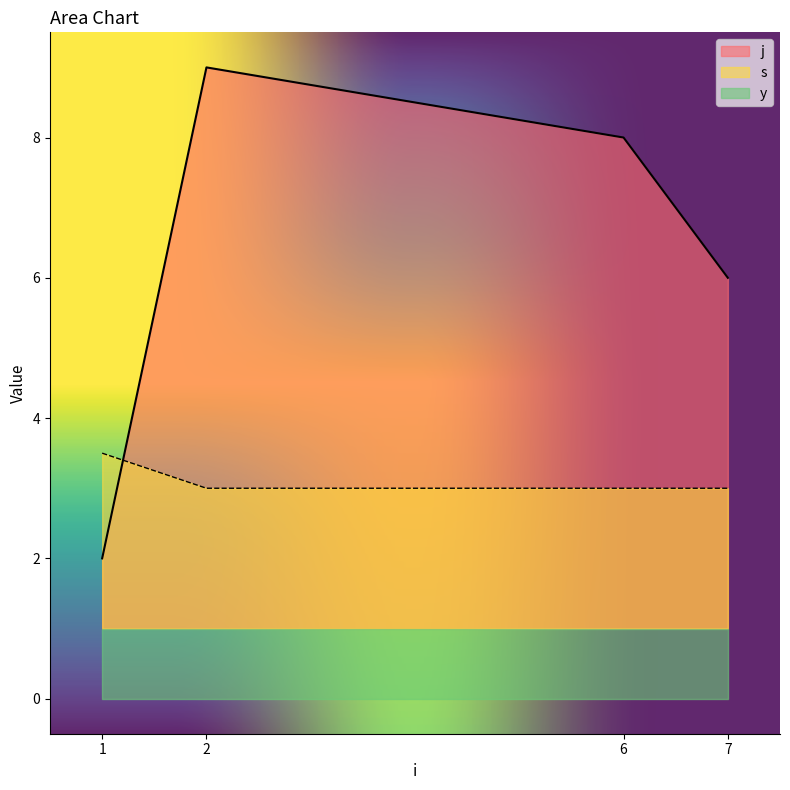

Is it true that s equals 4.3 at 2?

False